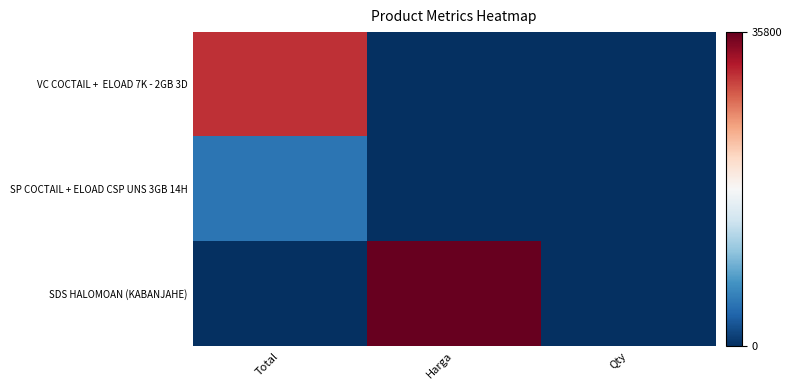

Between Qty and Harga, which is larger?

Qty